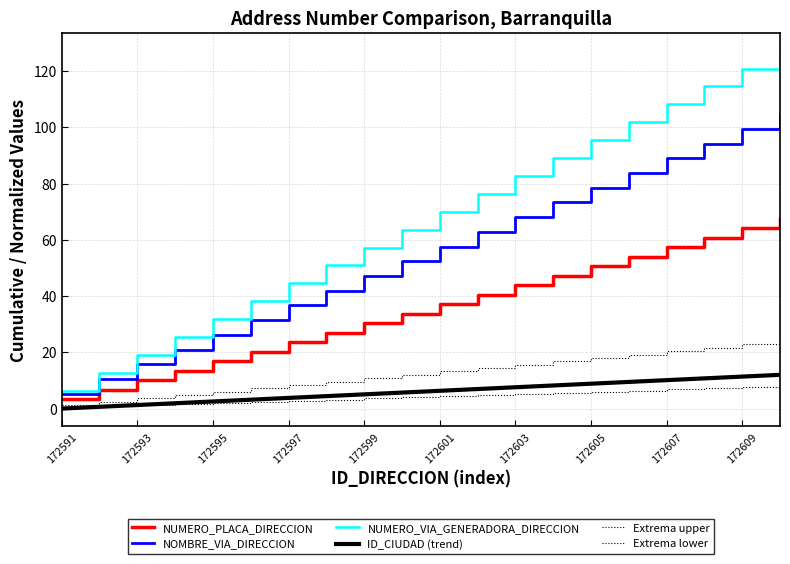

Does the chart display data point markers on the line(s)?

No